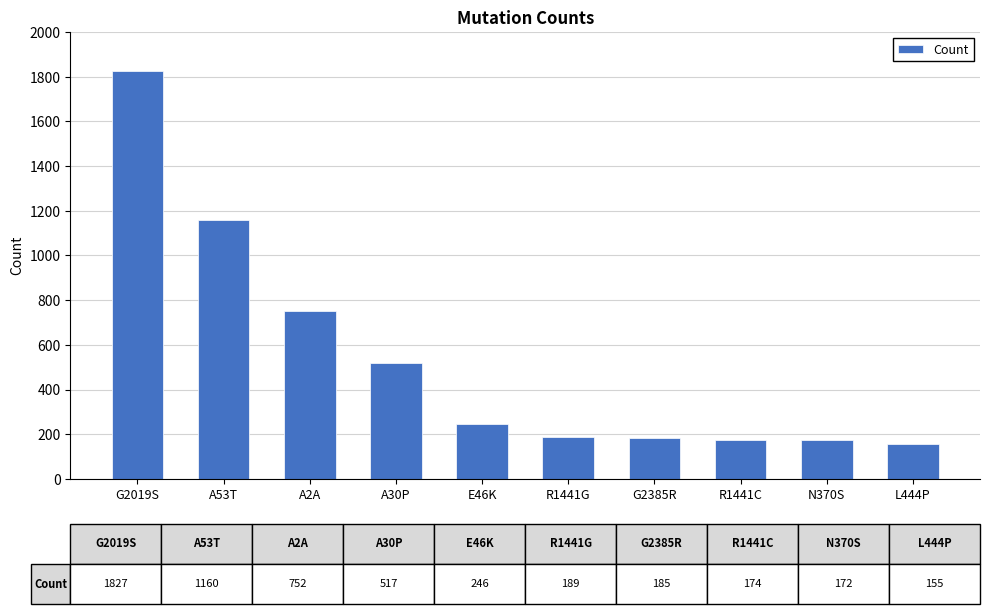

What is the smallest value displayed?

155